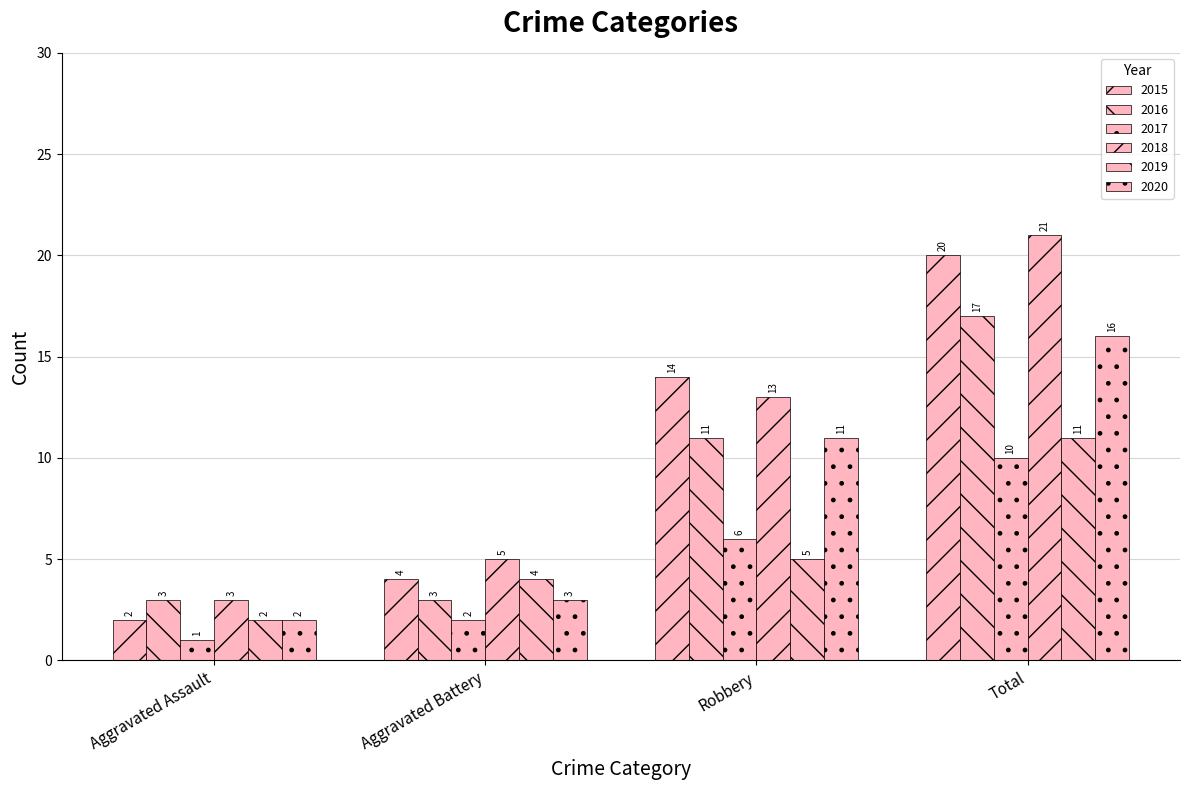

Which series has the largest total across all categories?

2018